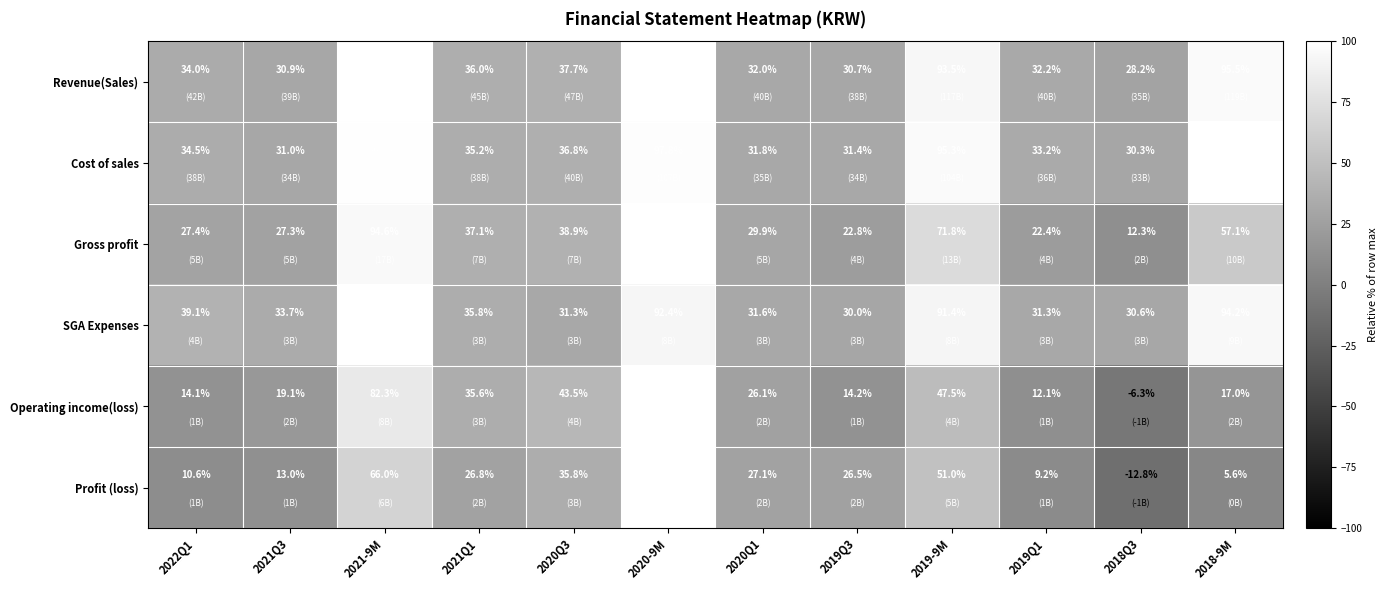

What is the spread (max minus min) of values at 2021Q3?

20.7